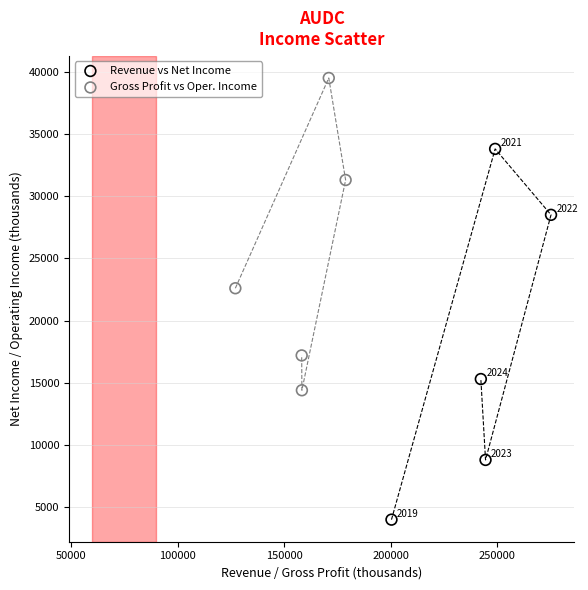

What are all the series names shown in the legend?

Revenue vs Net Income, Gross Profit vs Oper. Income